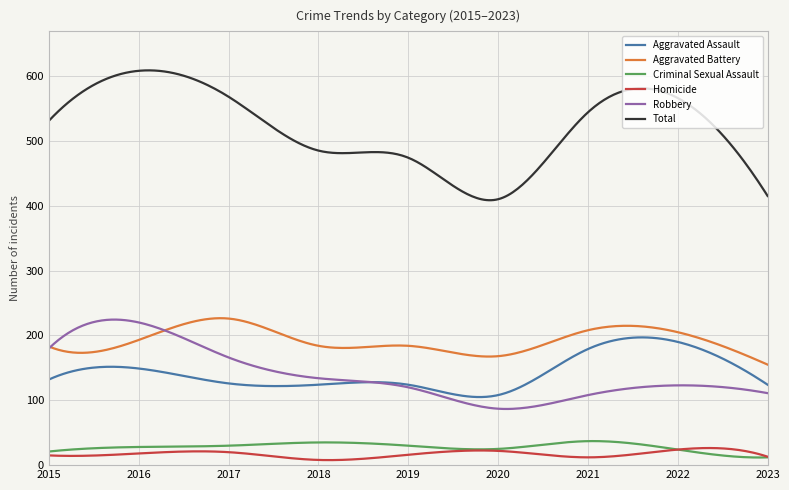

Which series has the largest total across all categories?

Total